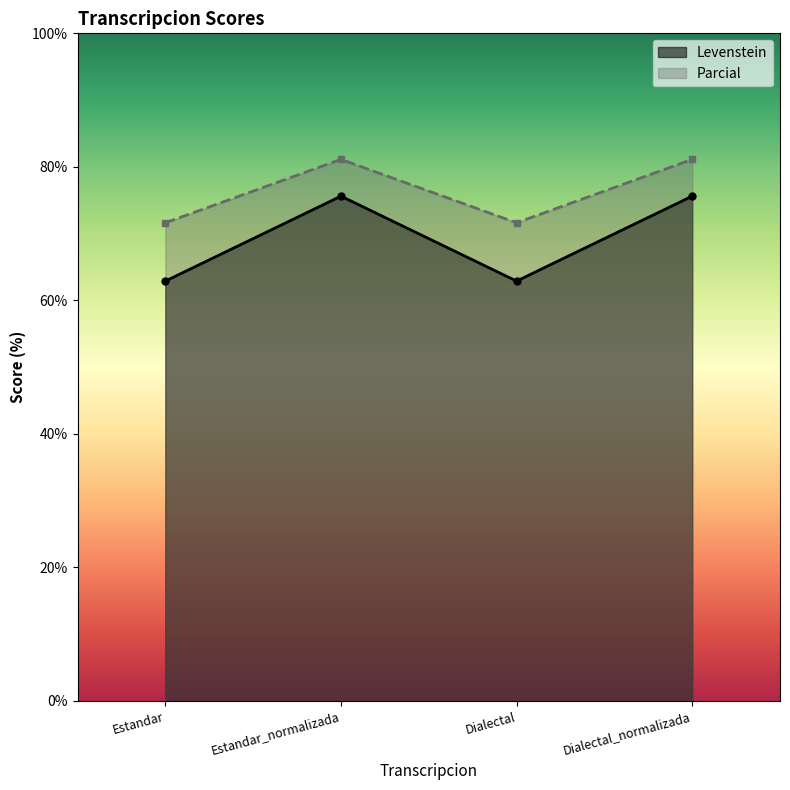

True or false: Levenstein and Parcial intersect in this chart.

False